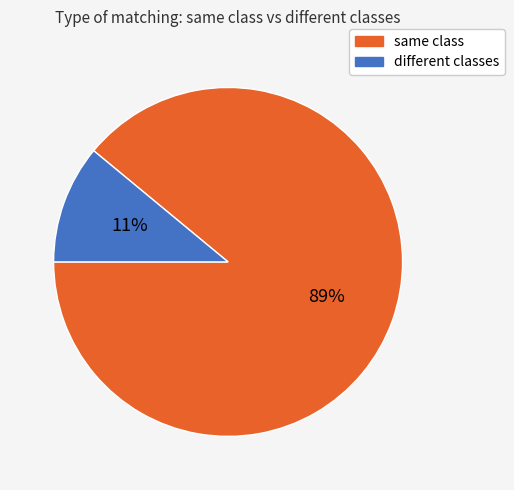

Which slice is the largest?

same class